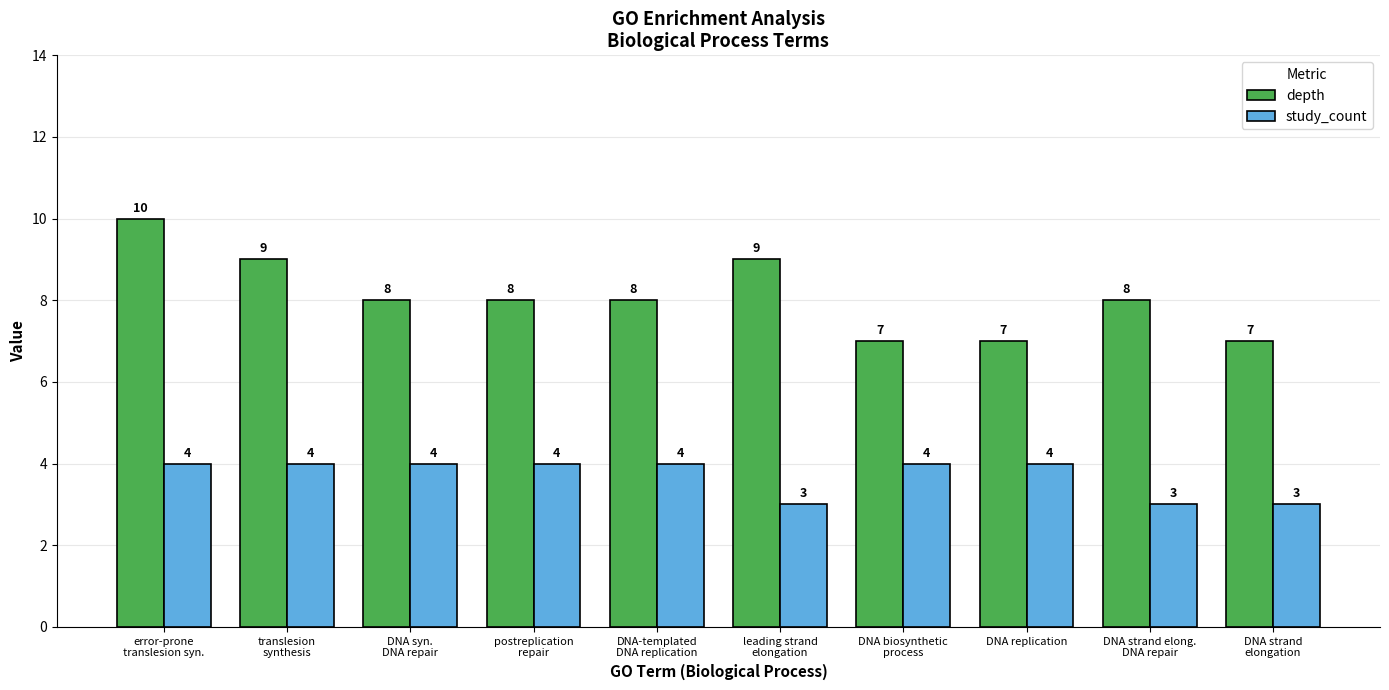

What is the spread (max minus min) of values at DNA strand
elongation?

4